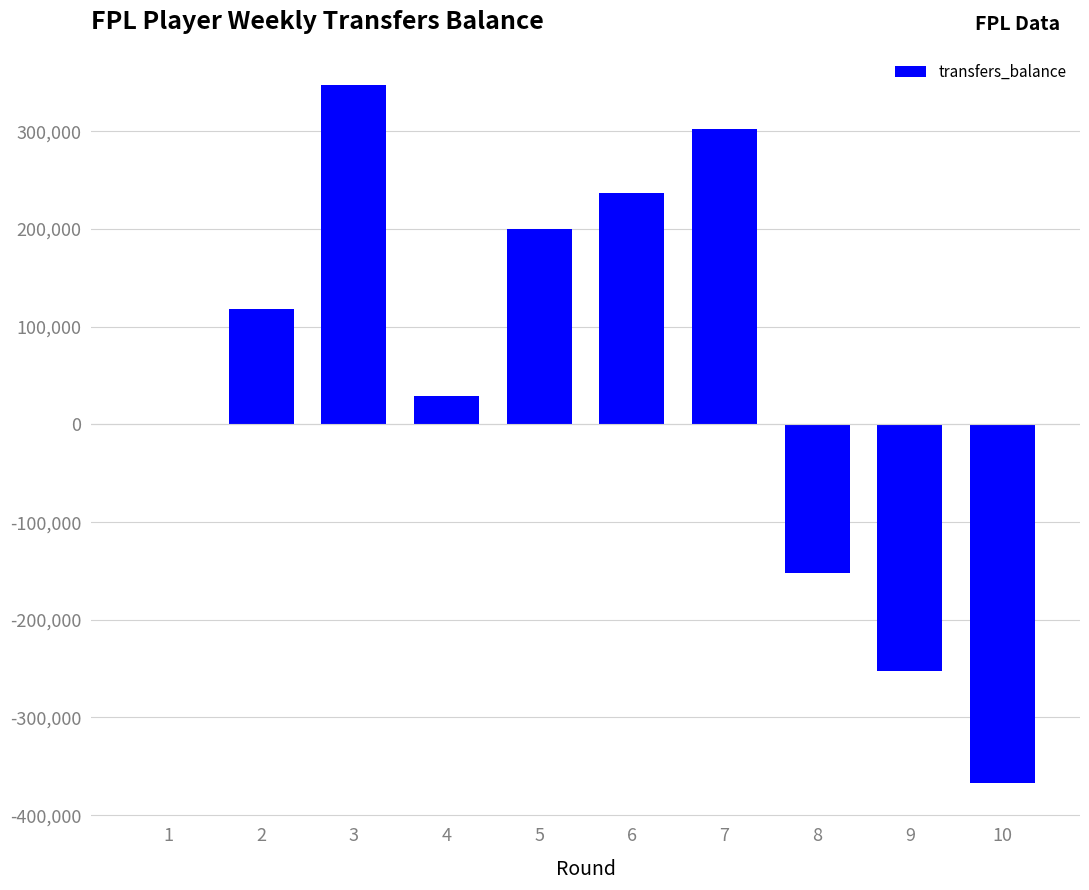

Reading left to right, what are all the values shown in this chart?

1=0	2=117769	3=347814	4=29271	5=199732	6=237092	7=302811	8=-152088	9=-252007	10=-366551